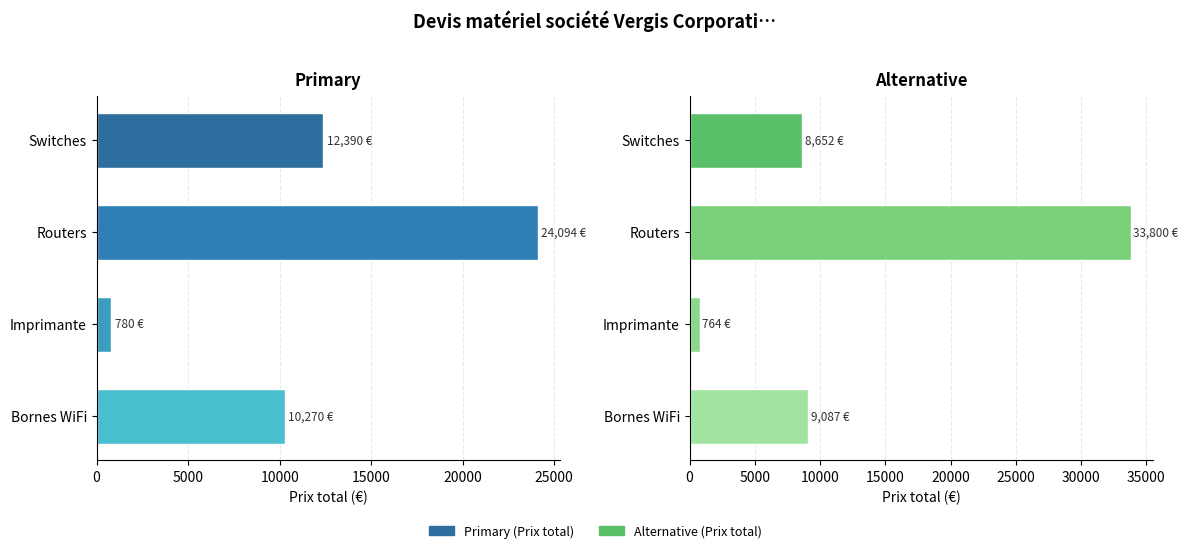

Rank the series by their average value, from lowest to highest.

Primary (Prix total), Alternative (Prix total)